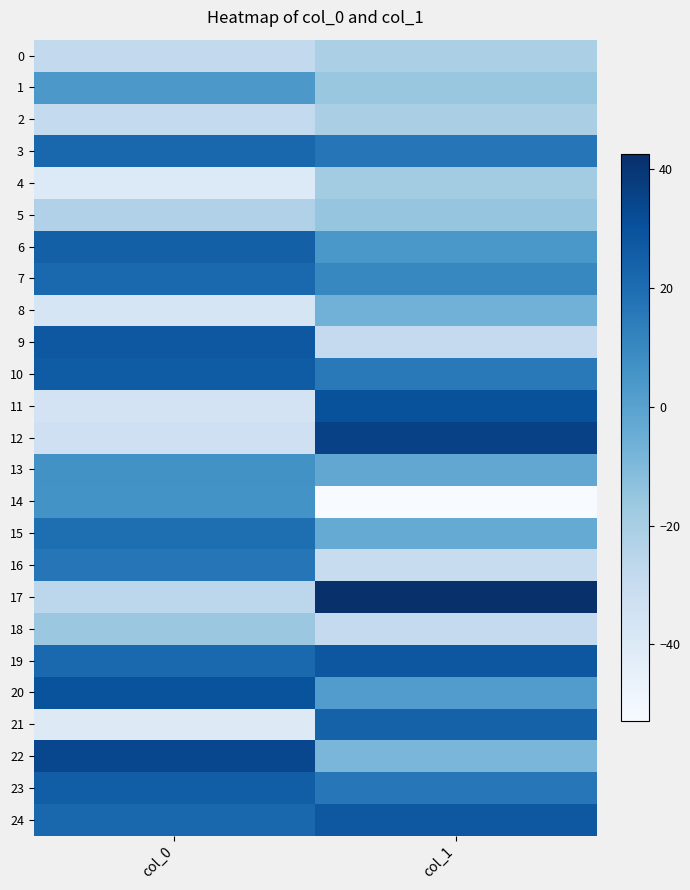

At which category is the sum across all series the highest?

col_0